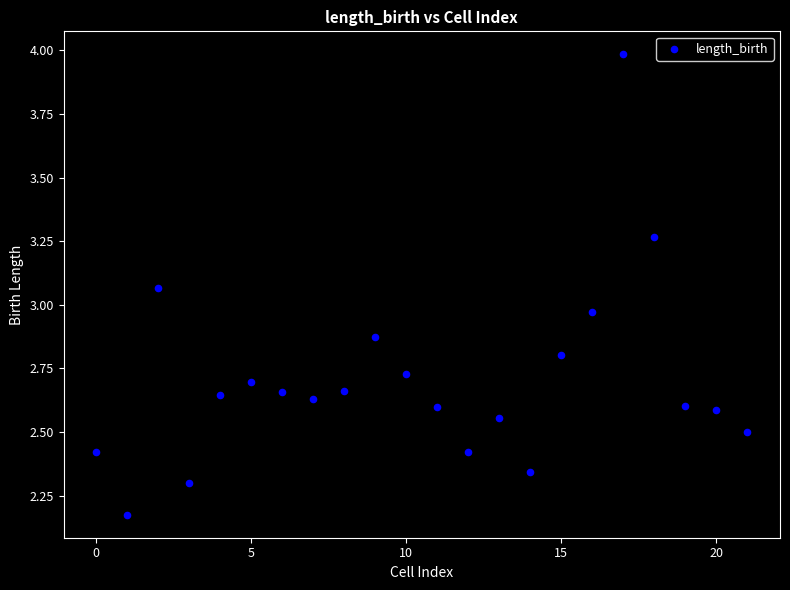

What is the range of Y values (max minus min)?

1.8